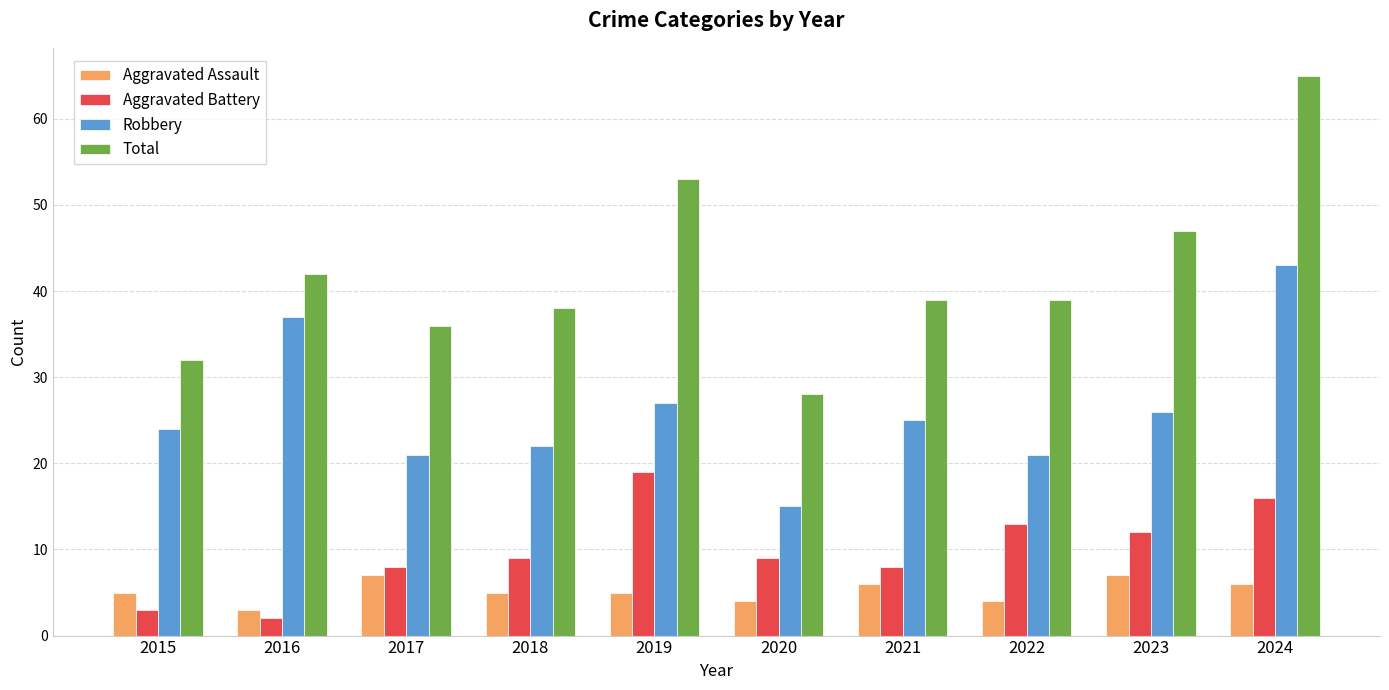

True or false: Total has a value of 32 at 2015.

True